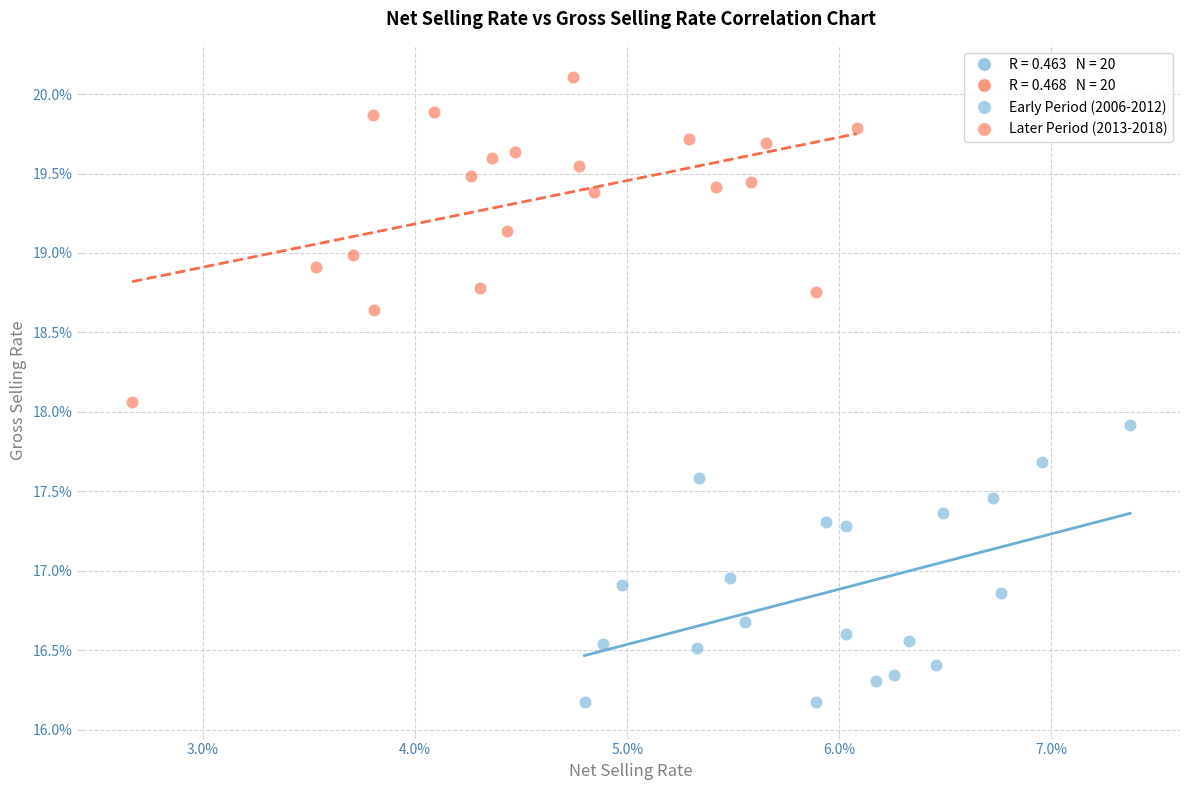

Which series reaches the maximum Y coordinate?

Later Period (2013-2018)